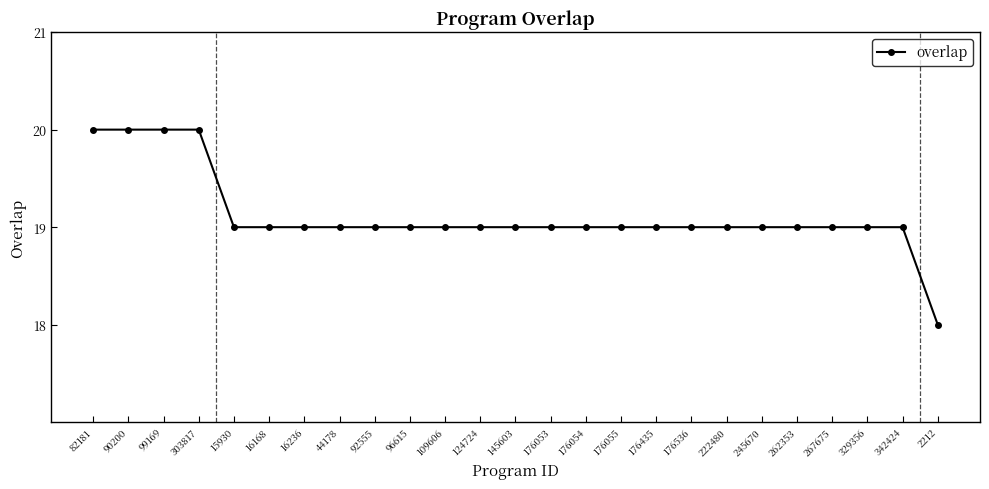

Reading left to right, extract all data points from this chart.

82181=20	90200=20	99169=20	303817=20	15930=19	16168=19	16236=19	44178=19	92555=19	96615=19	109606=19	124724=19	145603=19	176053=19	176054=19	176055=19	176435=19	176536=19	222480=19	245670=19	262353=19	267675=19	329356=19	342424=19	2212=18